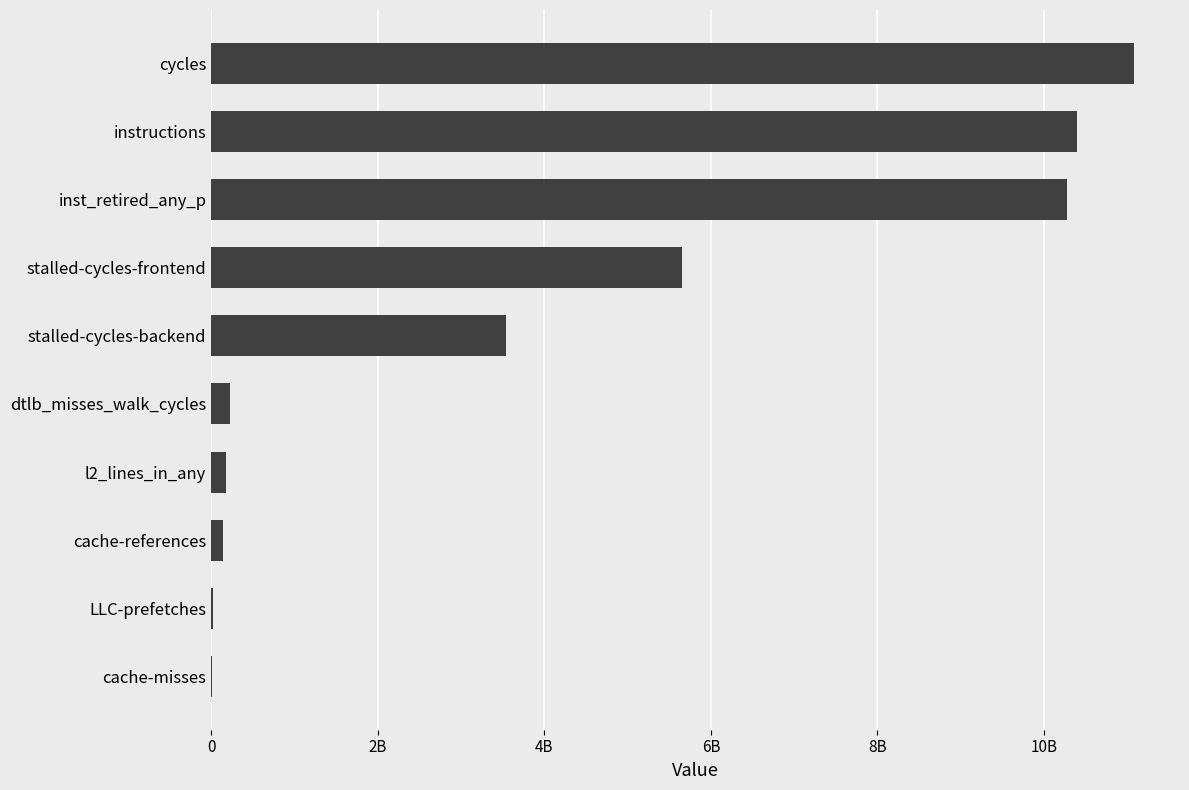

Are the bars horizontal?

Yes